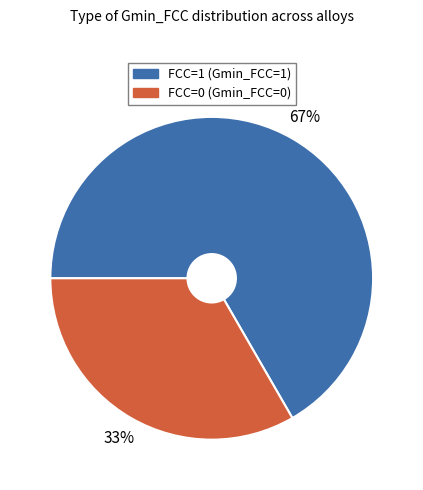

Is there a majority slice in this chart?

Yes